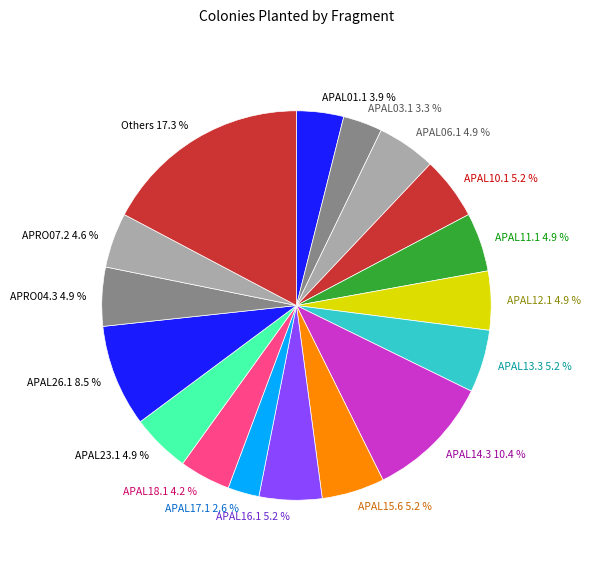

How many segments does this pie chart have?

17